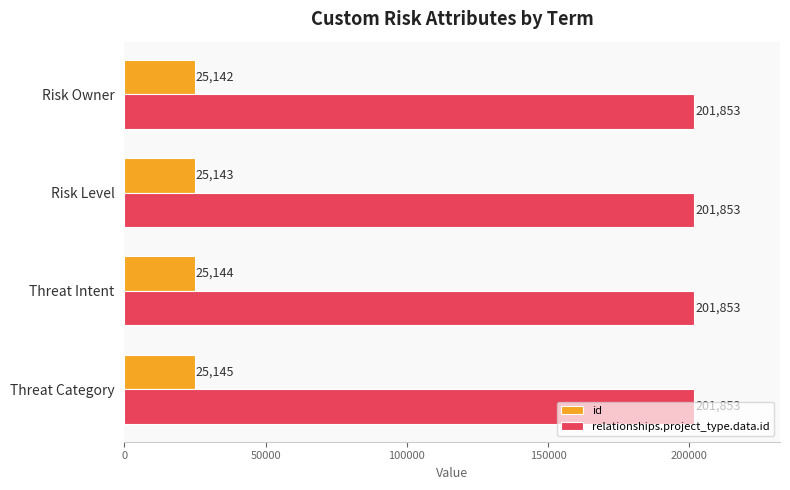

What is the difference between the highest and lowest values at Threat Category?

176708